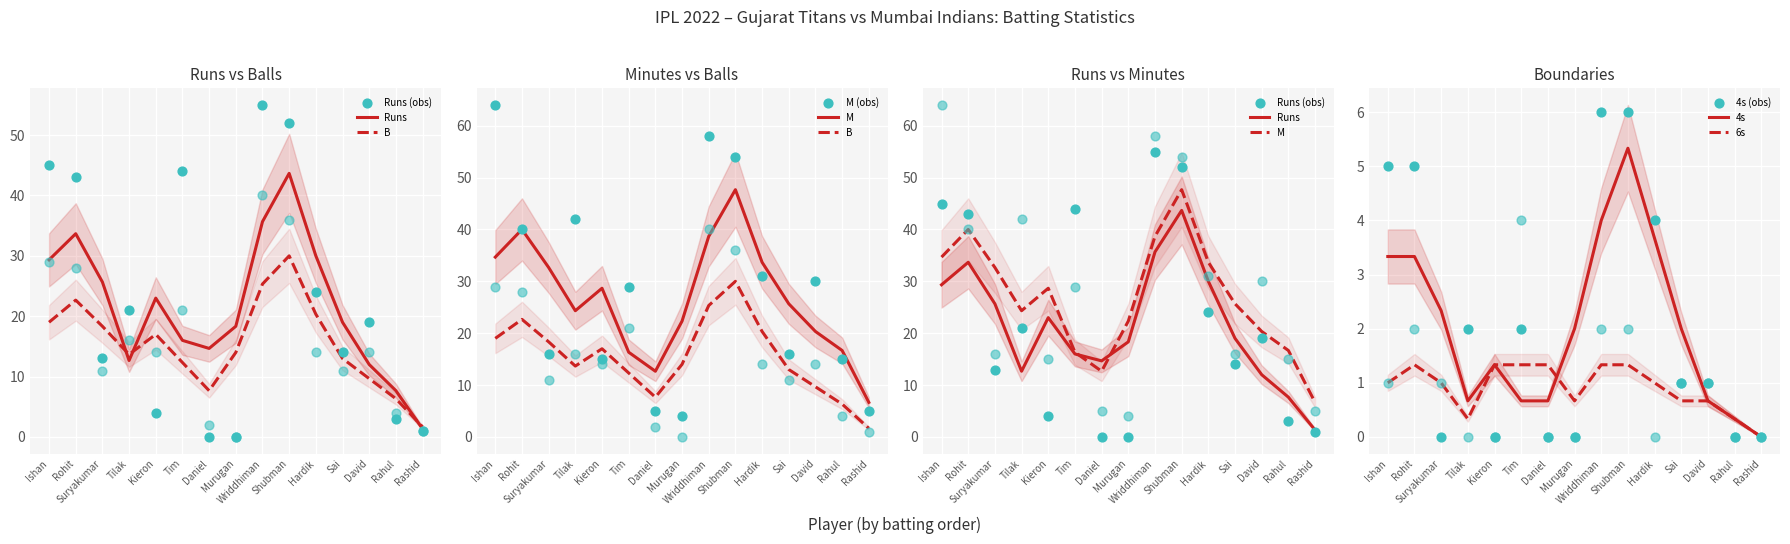

At which category is the sum across all series the highest?

Wriddhiman